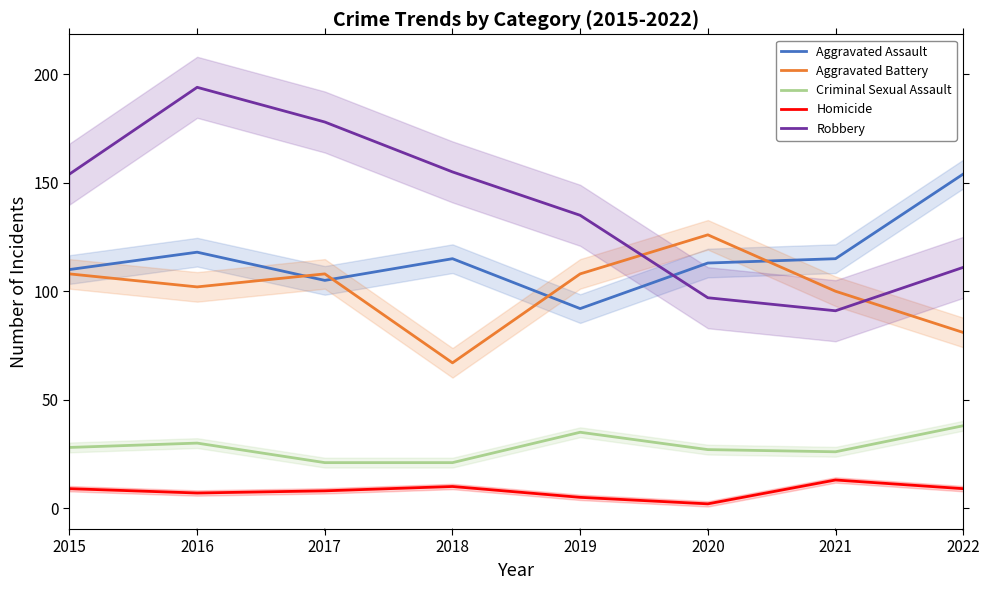

Which has a higher value, 2022 or 2016?

2022